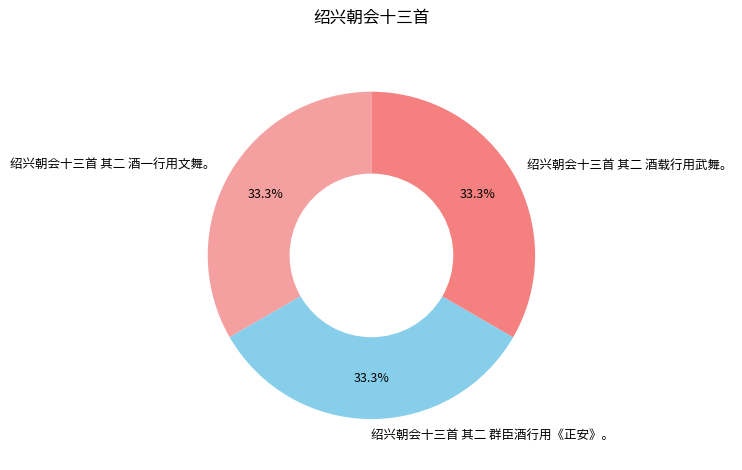

Count the number of slices in the pie.

3